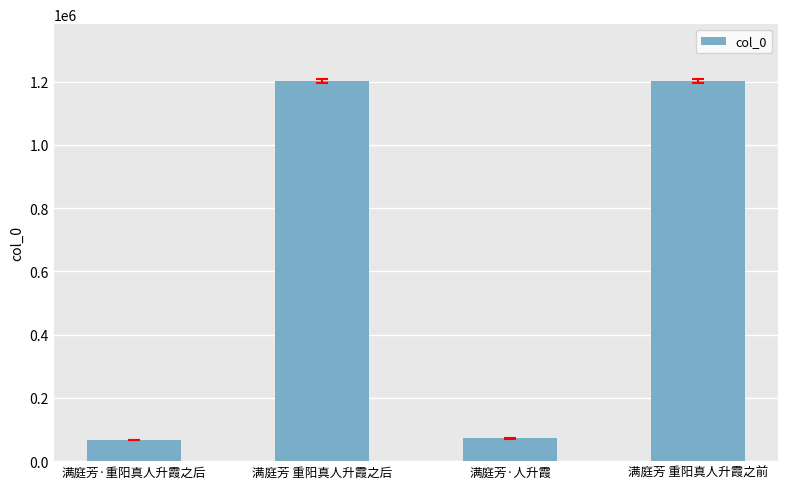

What position from the left is 满庭芳·重阳真人升霞之后?

1